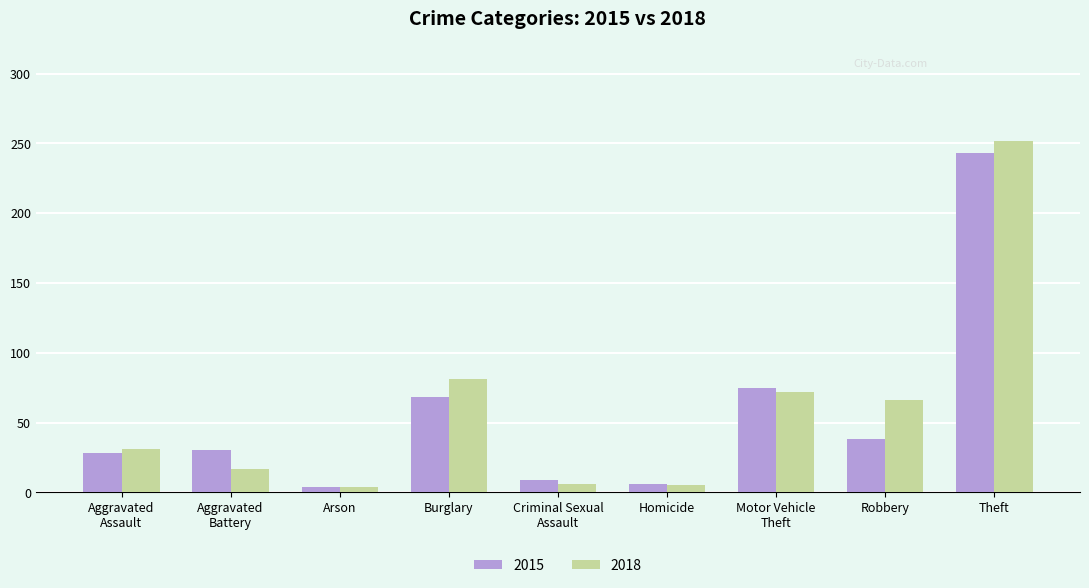

What is the difference between the maximum and minimum values in the 2015 series?

239